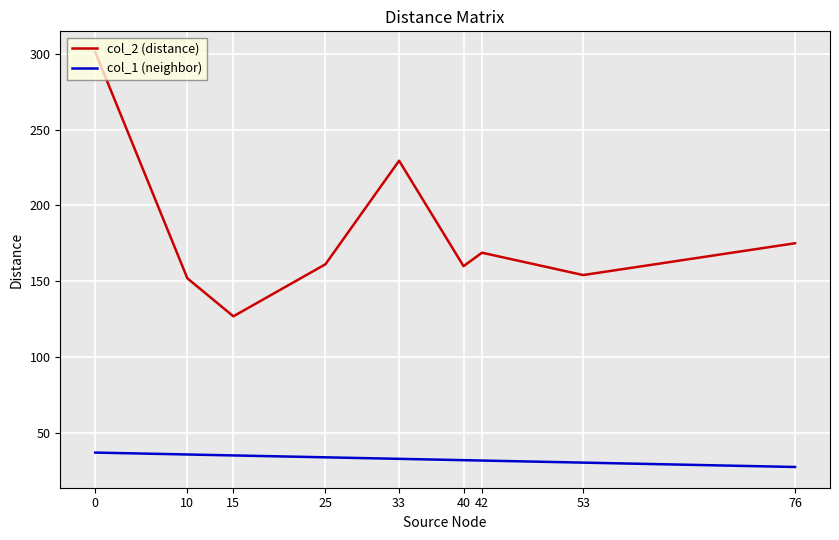

True or false: col_2 (distance) has a value of 459.5 at 0.

False